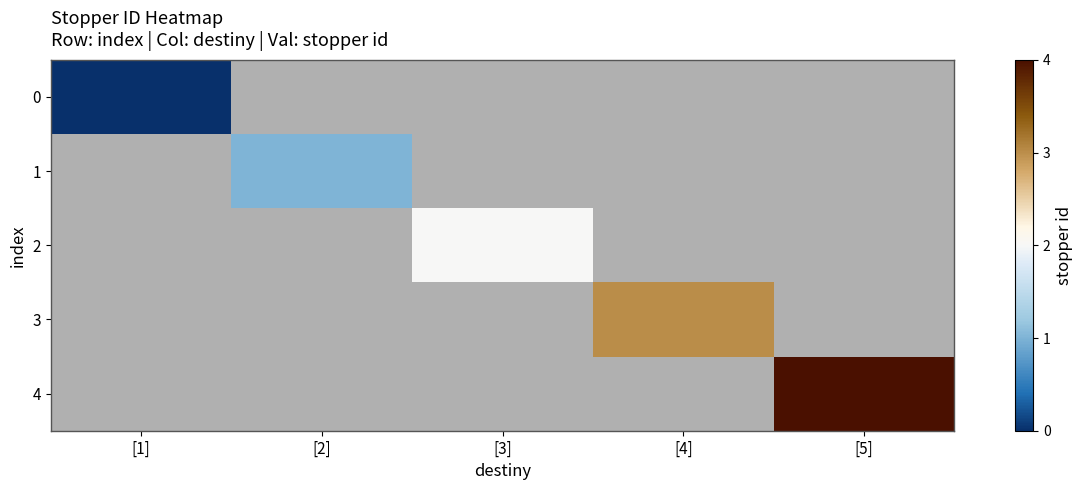

At which label does 0 reach its minimum?

[1]